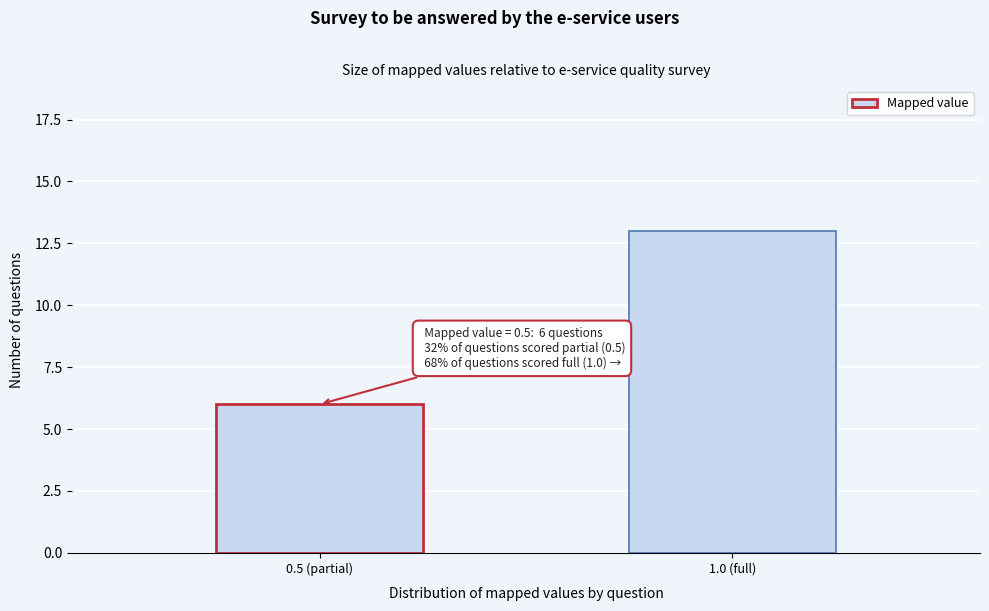

Reading right to left, extract all data points from this chart.

13	6